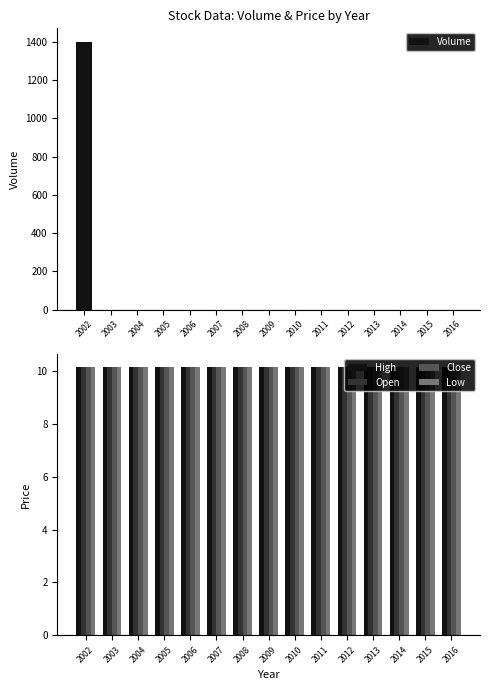

What is the spread (max minus min) of values at 2005?

10.1